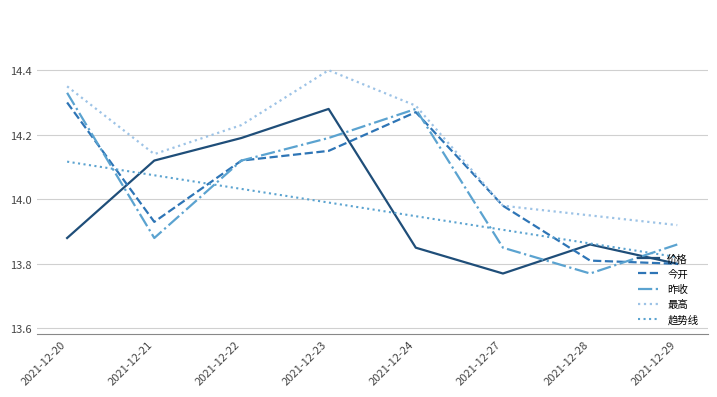

What is the sum of the 昨收 values at 2021-12-27 and 2021-12-28?

27.6